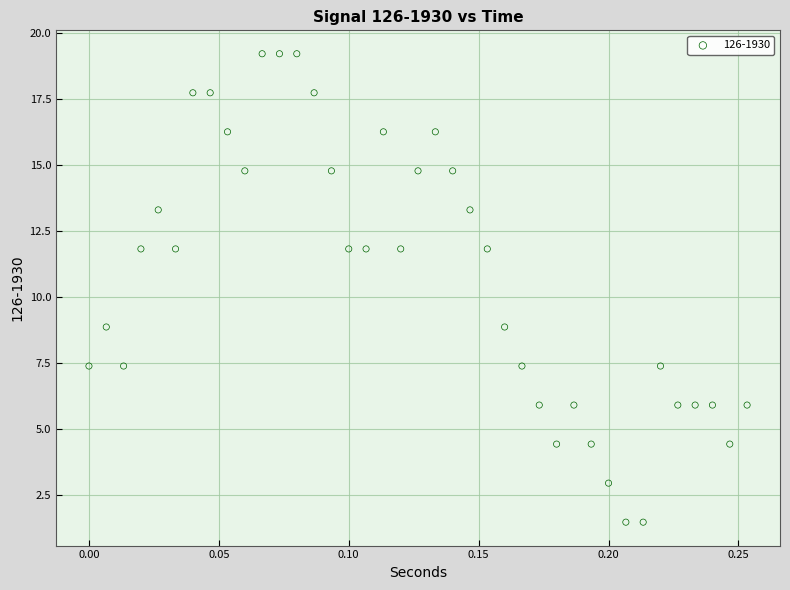

What is the range of X values (max minus min)?

0.3